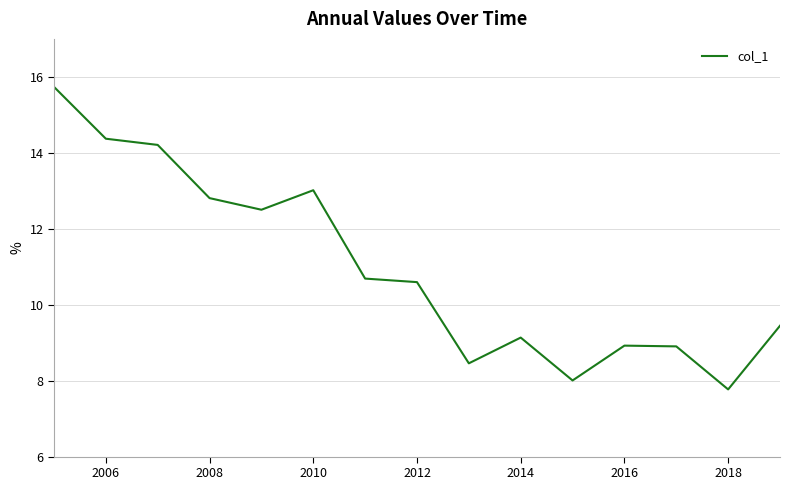

What is the minimum value shown in the chart?

7.8